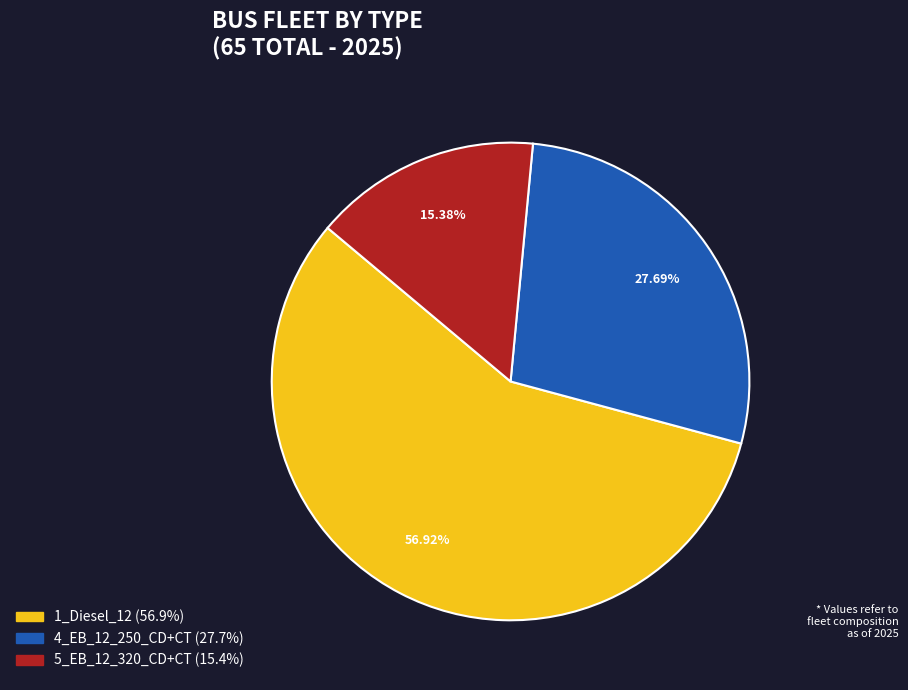

Does 1_Diesel_12 represent more than half of the total?

Yes